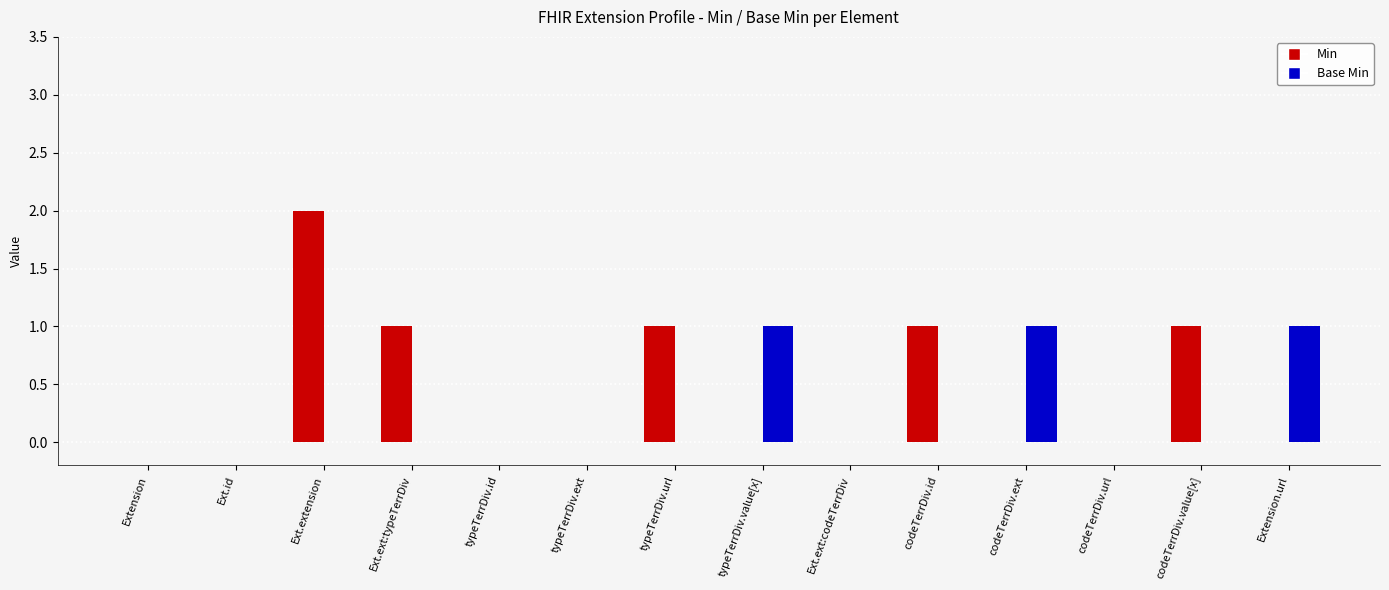

How many categories are shown in the chart?

14